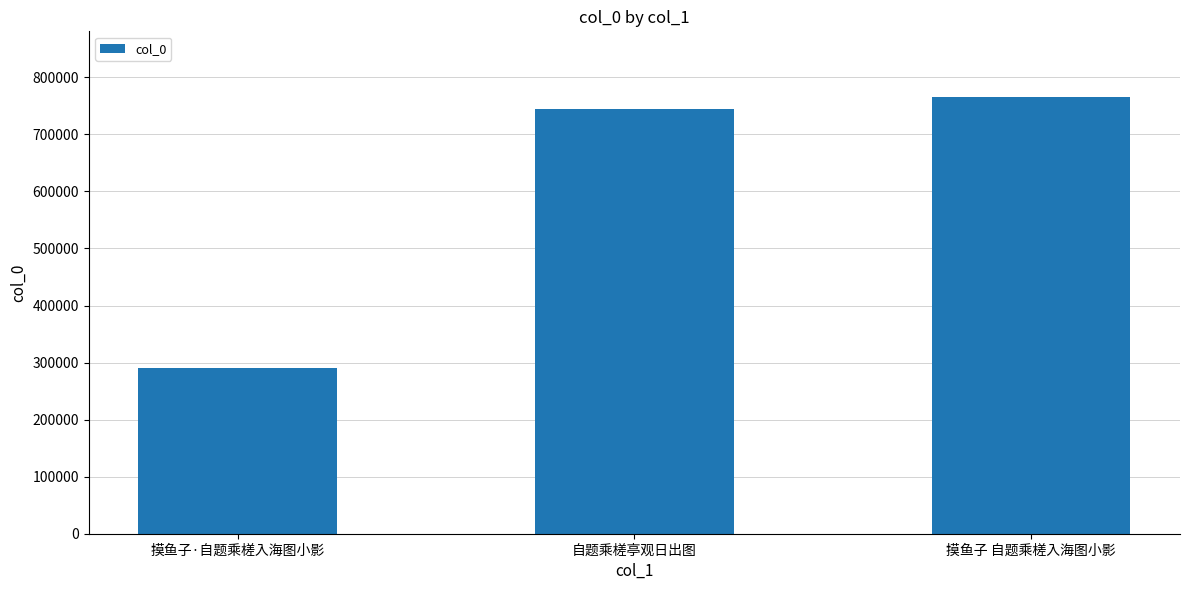

What is the average value?

600000